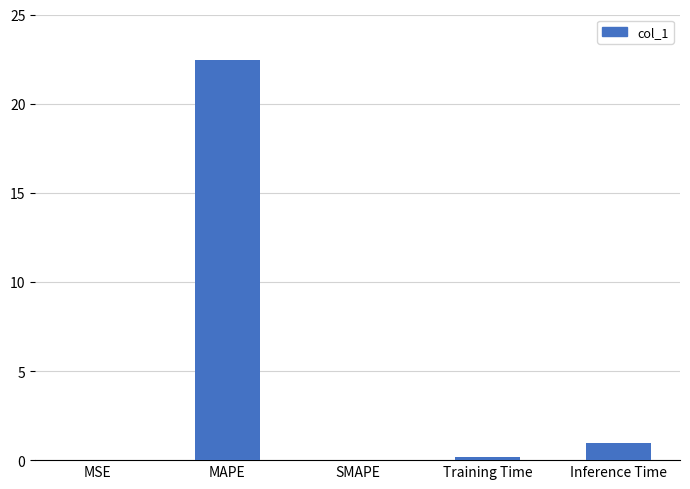

How many series are shown in this chart?

1